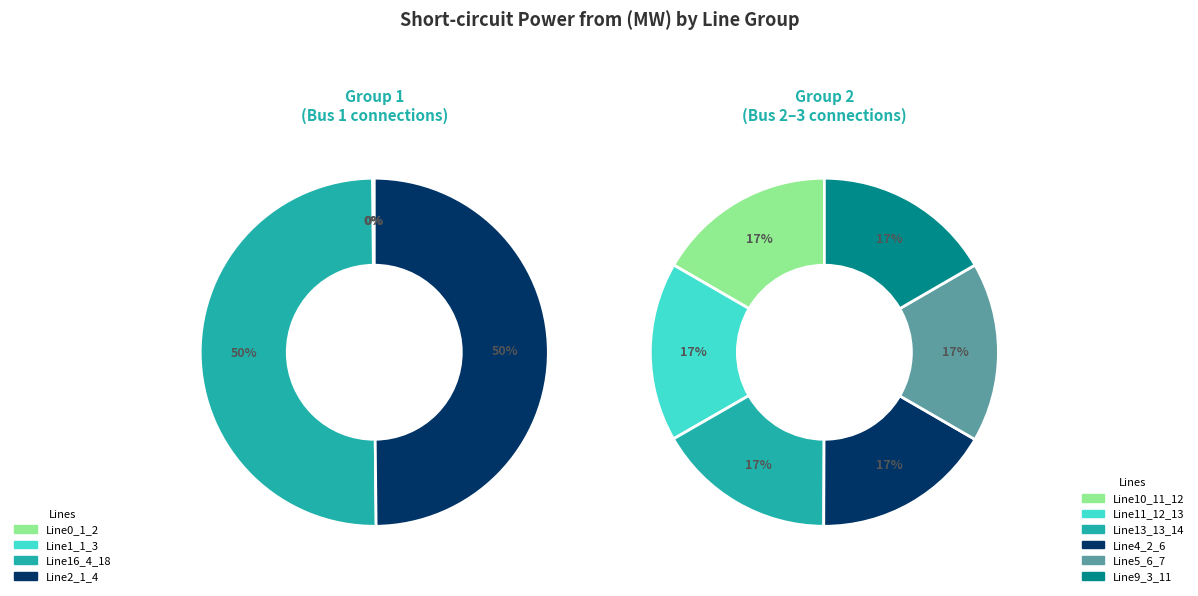

Is there any slice that represents more than half of the pie?

No